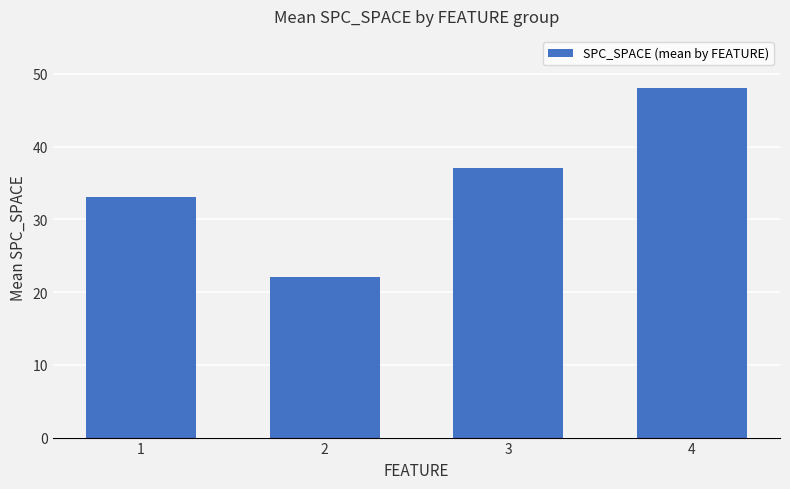

What is the value of the 4th bar from the left?

48.0